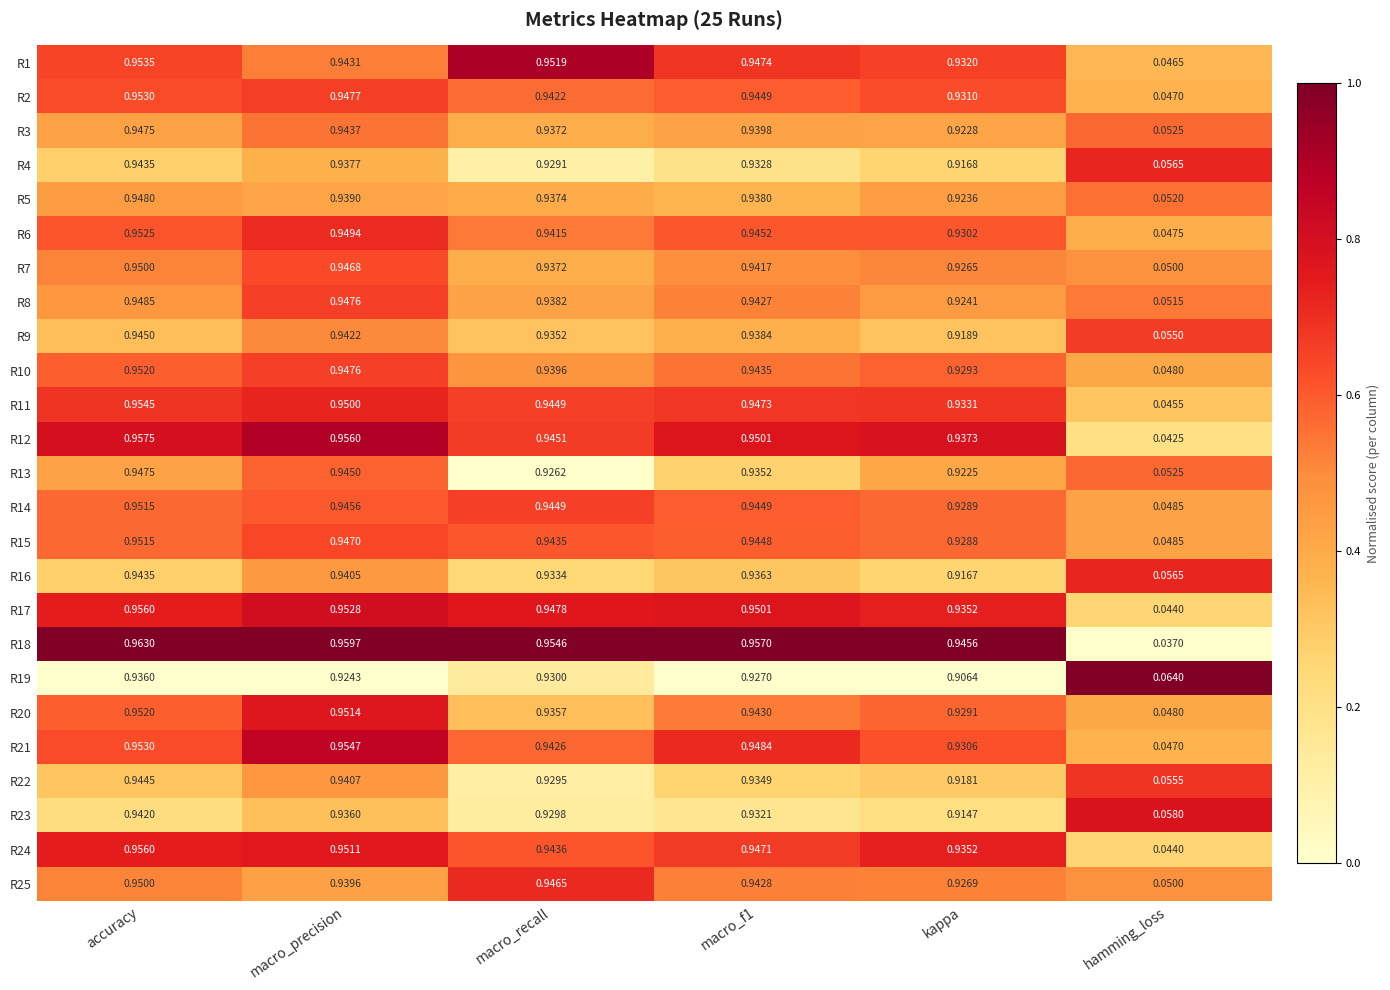

Is the value of R18 at accuracy greater than the value of R16 at accuracy?

Yes